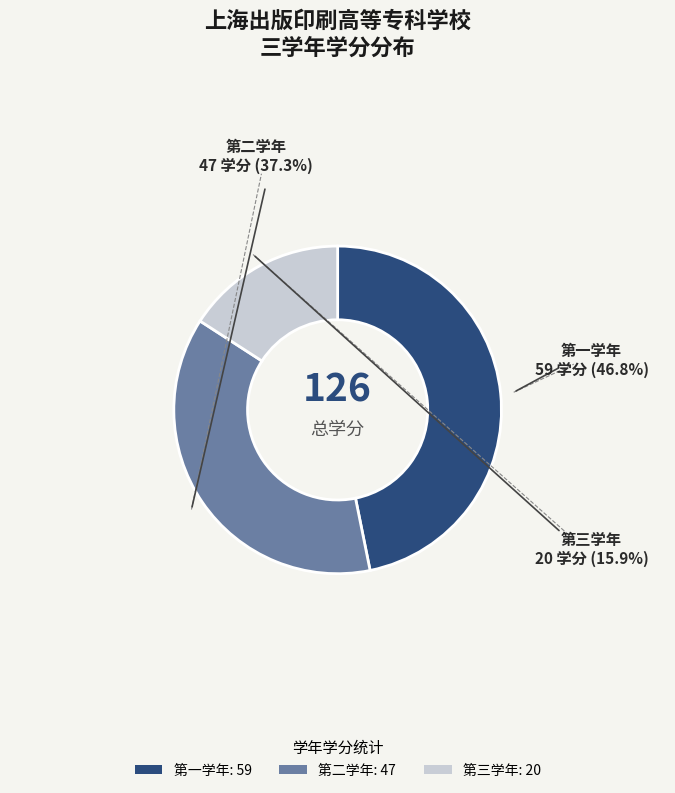

Count the number of slices in the pie.

3